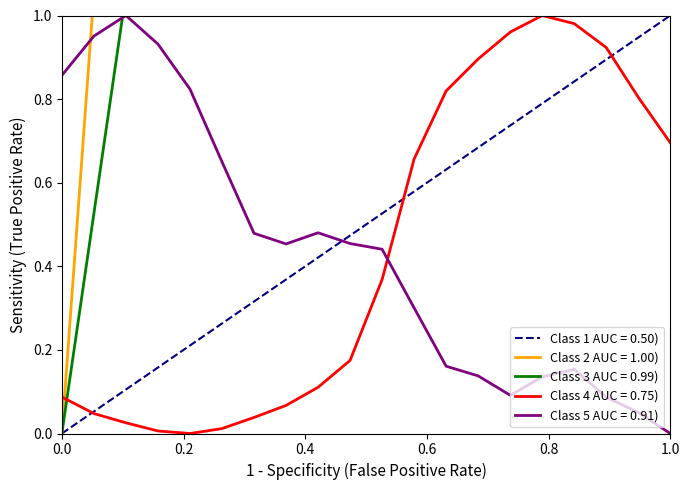

Which series ends up on top after the final intersection of Class 5 AUC = 0.91) and Class 4 AUC = 0.75)?

Class 4 AUC = 0.75)